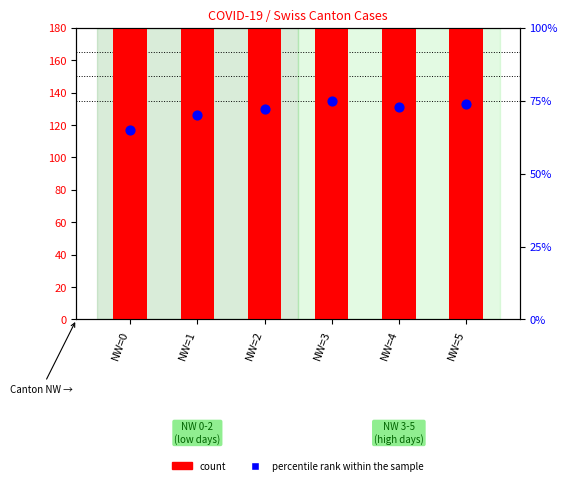

Which series contains the highest Y value?

count